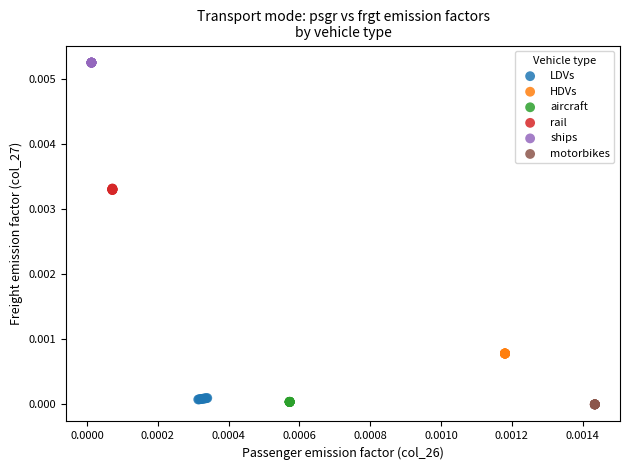

Which series contains the highest Y value?

ships